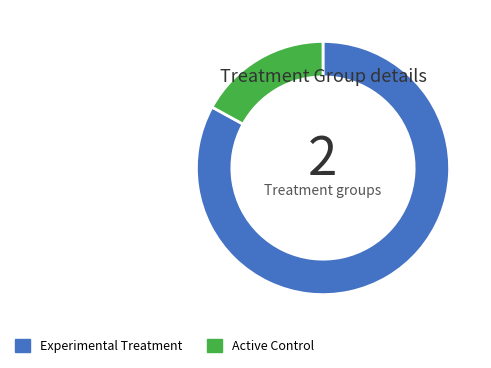

How many slices are in this pie chart?

2